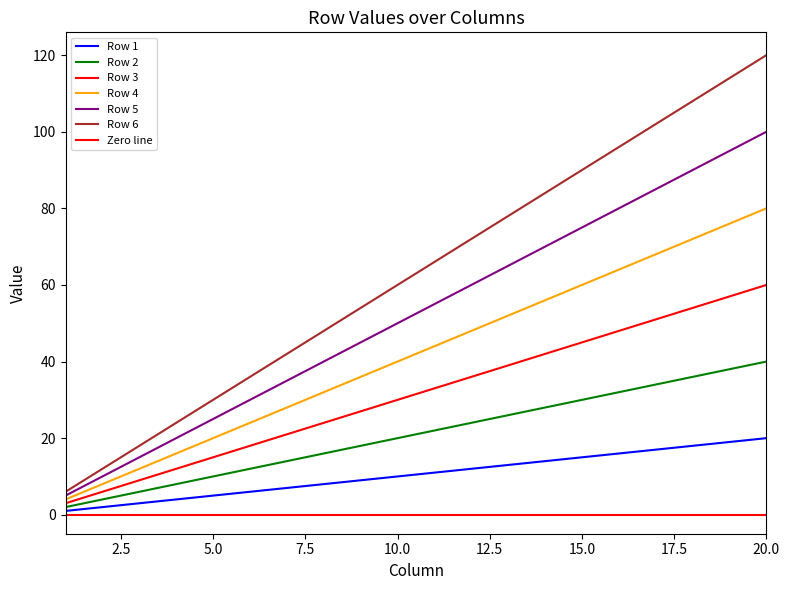

At which label does Row 3 reach its peak?

20